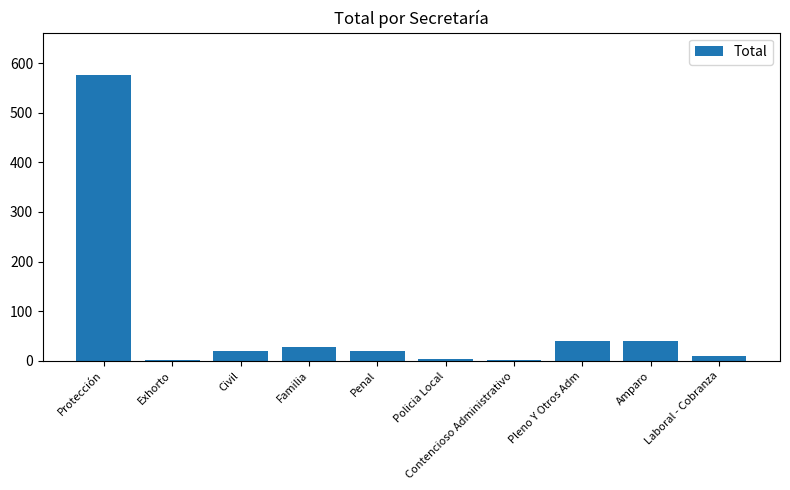

Is it true that the value at Penal is 21?

True